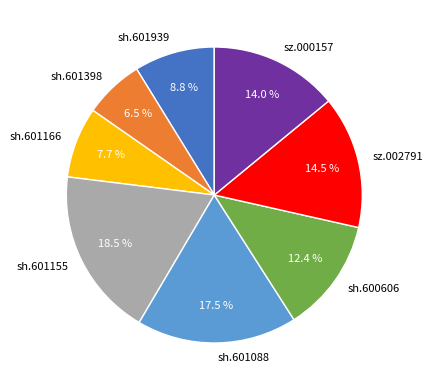

What percentage do sh.601398 and sz.002791 together represent?

21.0%